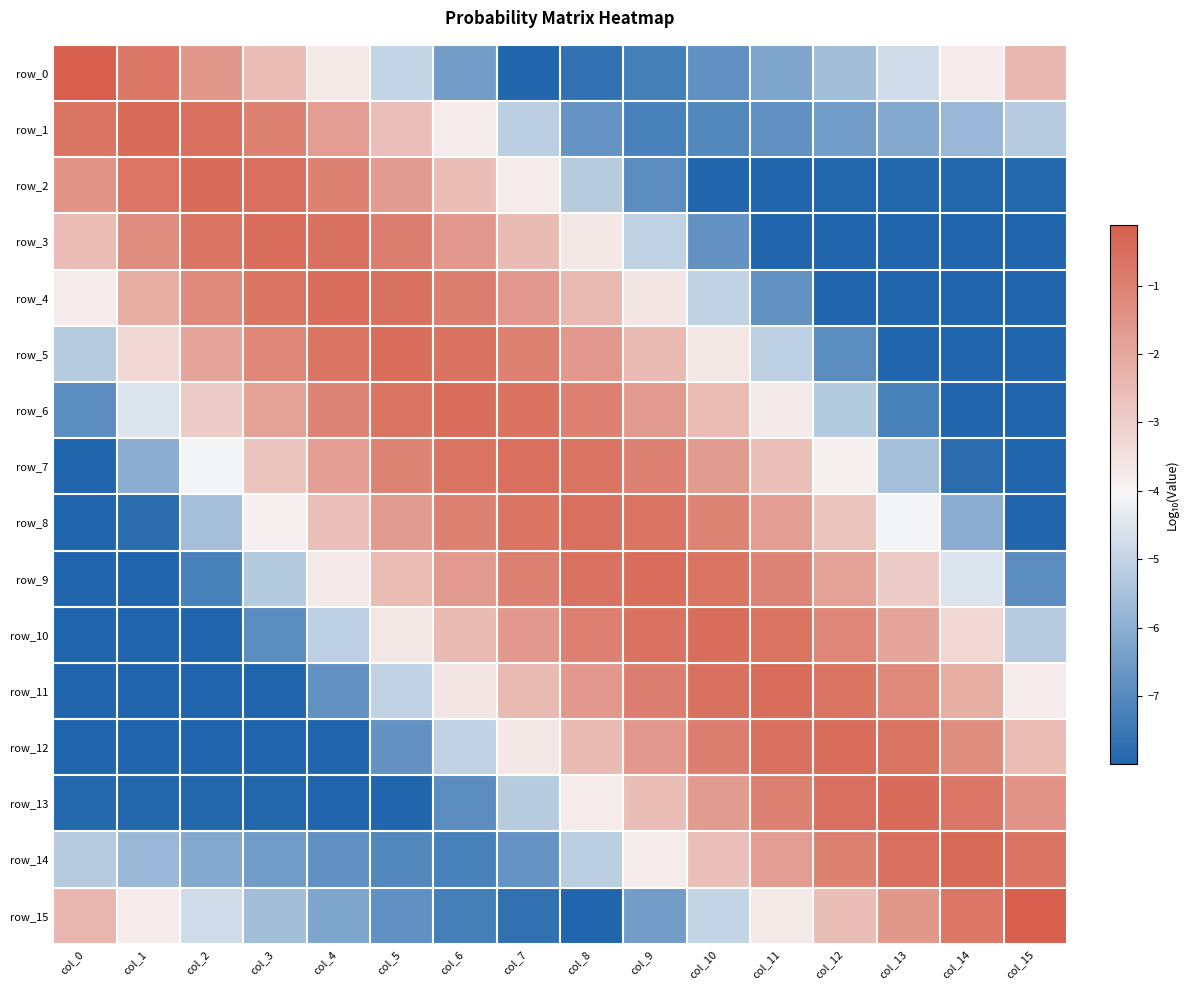

What is the smallest value displayed?

-8.0